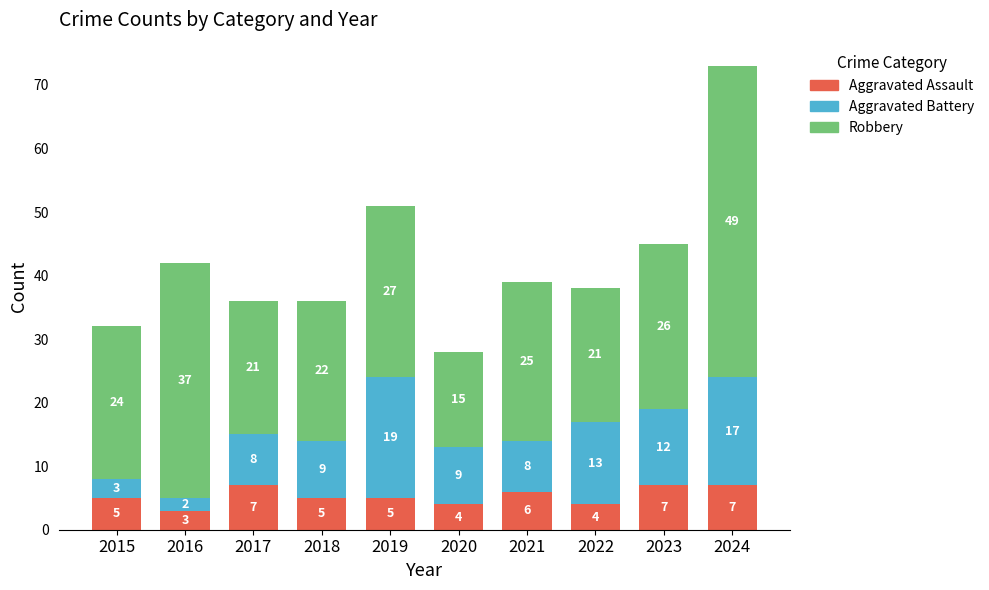

What is the difference between the second highest and minimum values in the Aggravated Assault series?

4